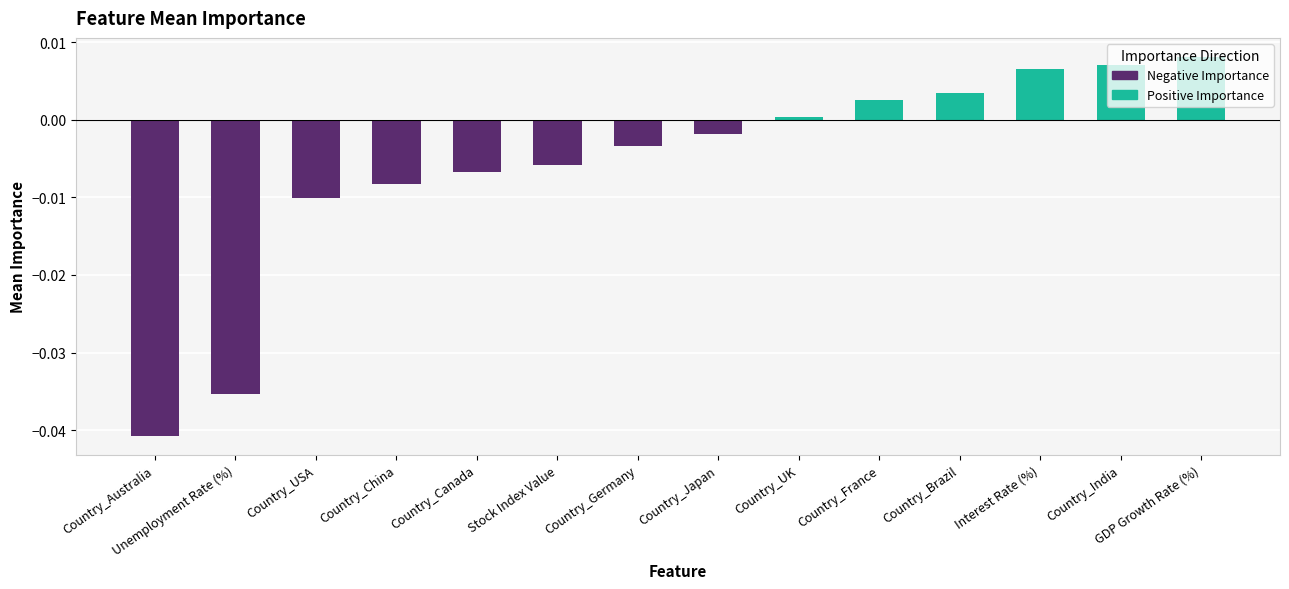

List the labels in order of value, smallest first.

Country_Australia, Unemployment Rate (%), Country_USA, Country_China, Country_Canada, Stock Index Value, Country_Germany, Country_Japan, Country_UK, Country_France, Country_Brazil, Interest Rate (%), Country_India, GDP Growth Rate (%)